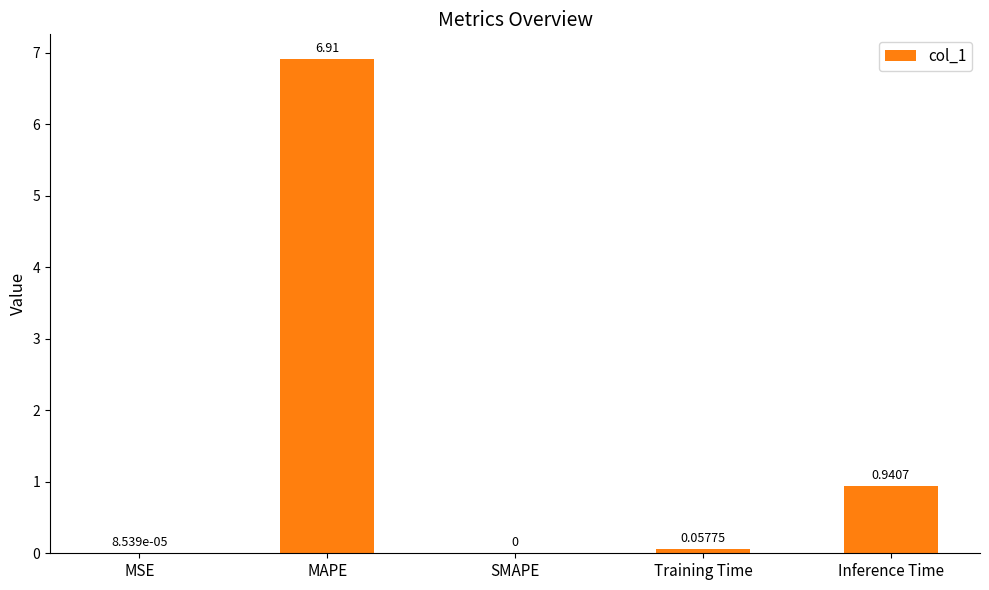

Which has a higher value, Training Time or MSE?

Training Time